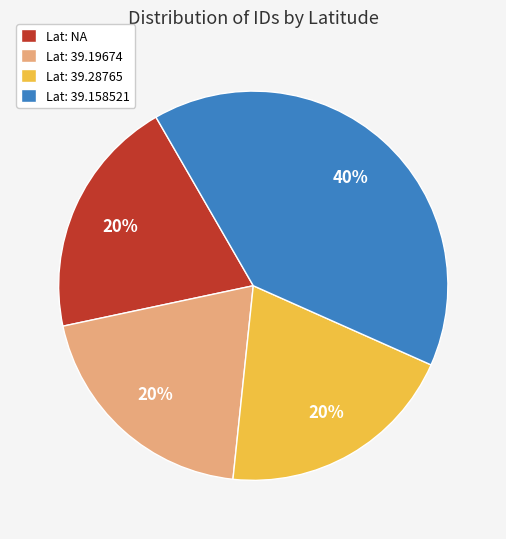

What percentage is the Lat: NA slice, to the nearest percent?

20%